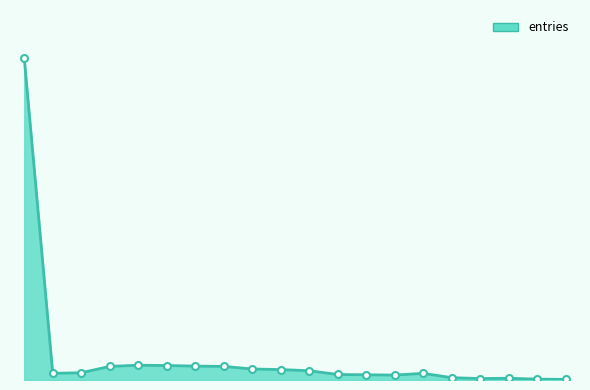

How many data points in entries_markers are less than 25?

10